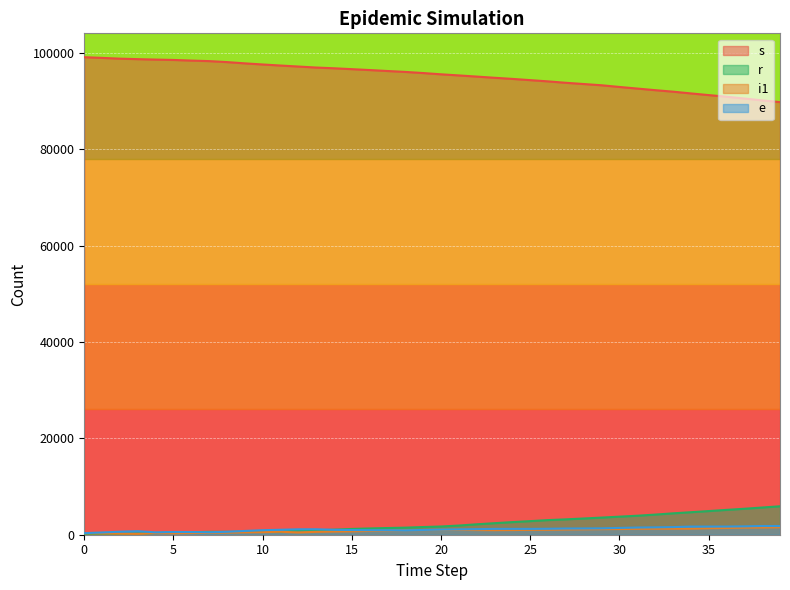

What is the difference between the maximum and minimum values in the r series?

5901